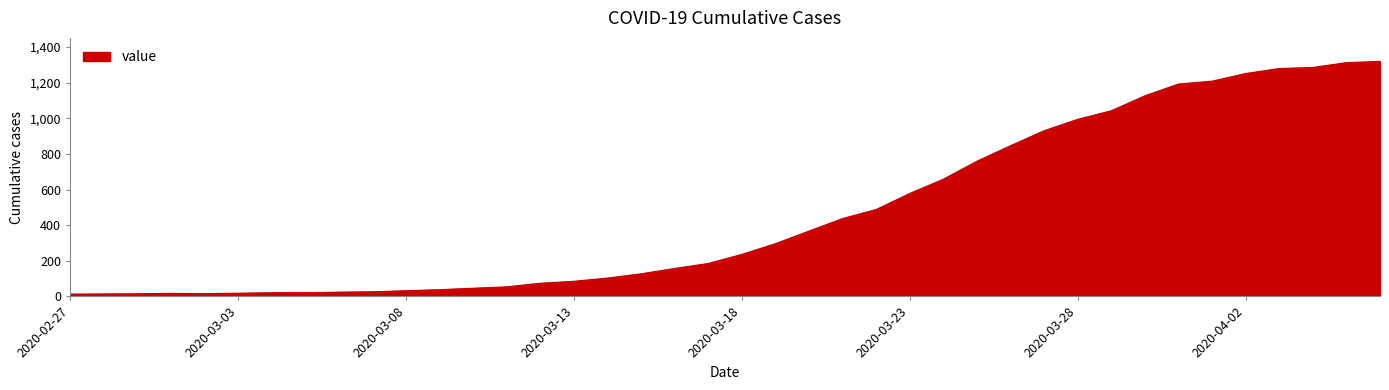

What is the smallest value displayed?

13